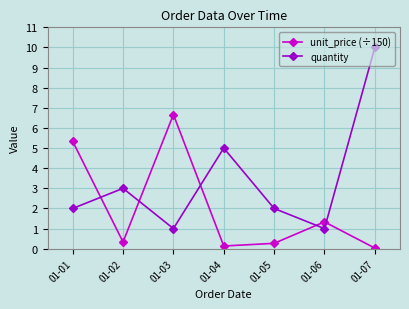

At which category is the sum across all series the highest?

01-07